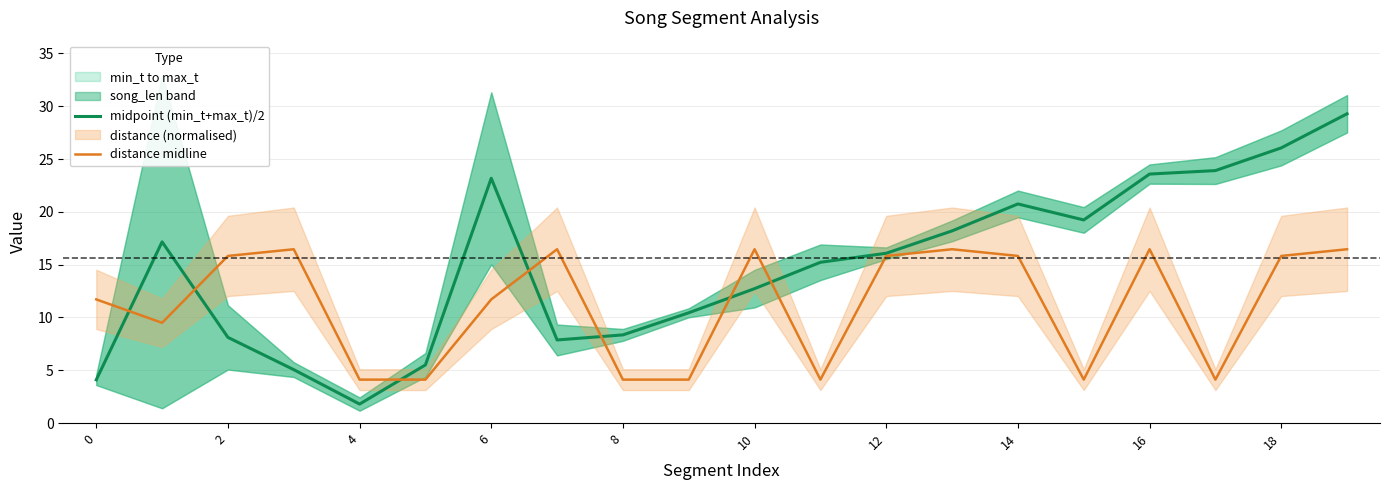

List the series in order of their overall mean, highest first.

midpoint (min_t+max_t)/2, distance midline